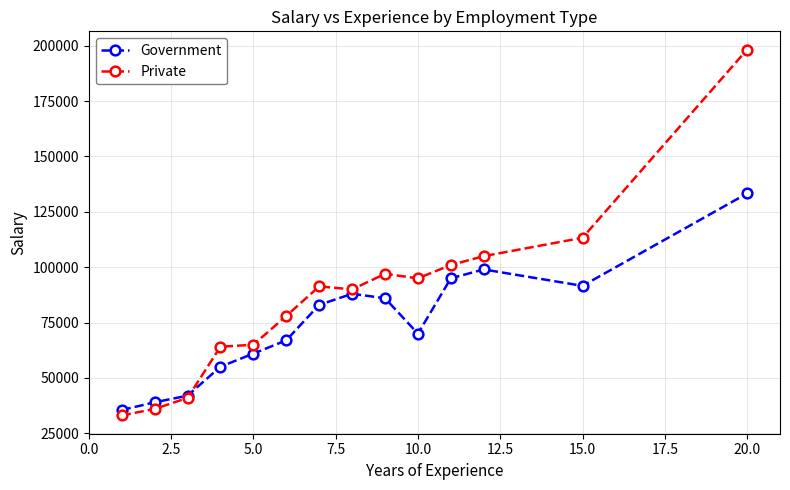

Which series has the largest total across all categories?

Private